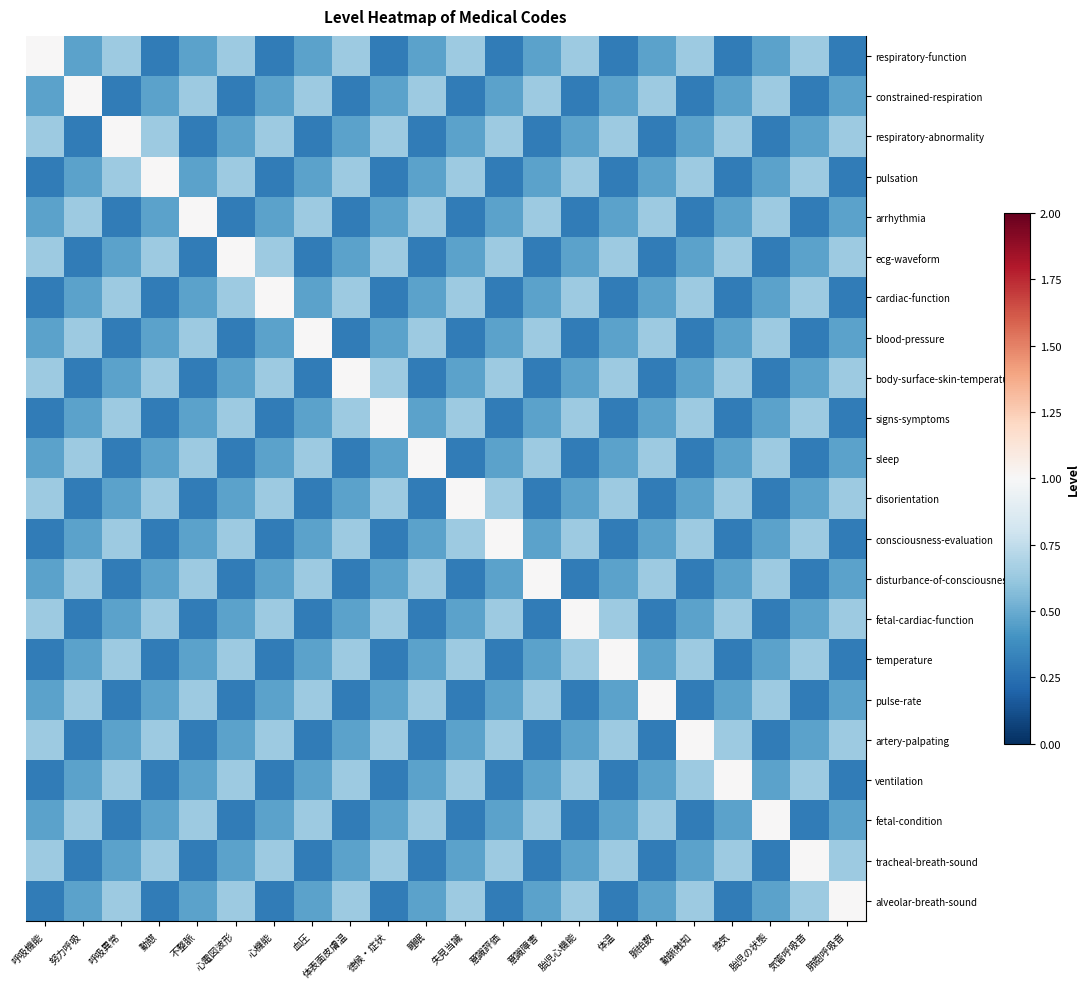

At which category does the chart reach its peak across all series?

呼吸機能